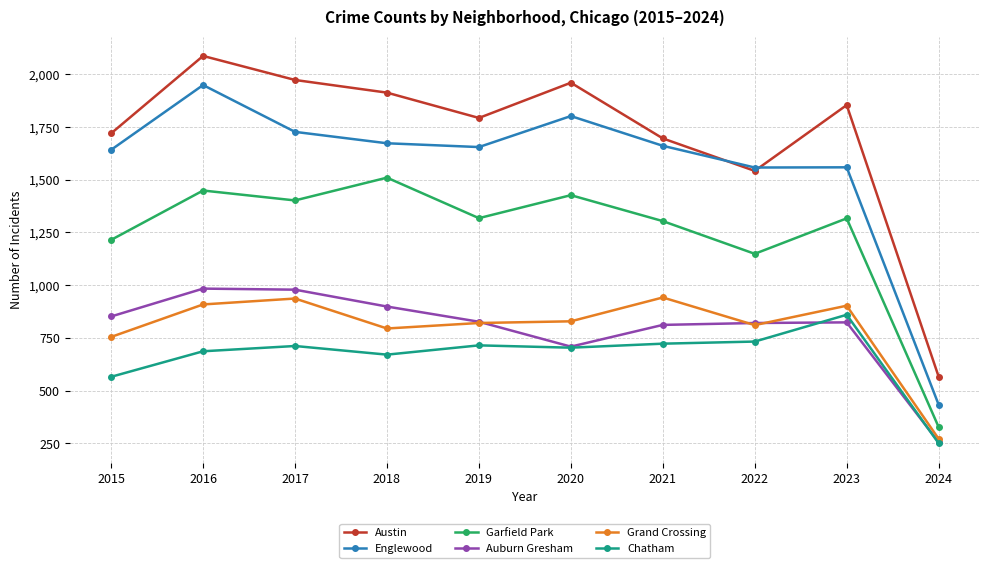

What are all the series names shown in the legend?

Austin, Englewood, Garfield Park, Auburn Gresham, Grand Crossing, Chatham